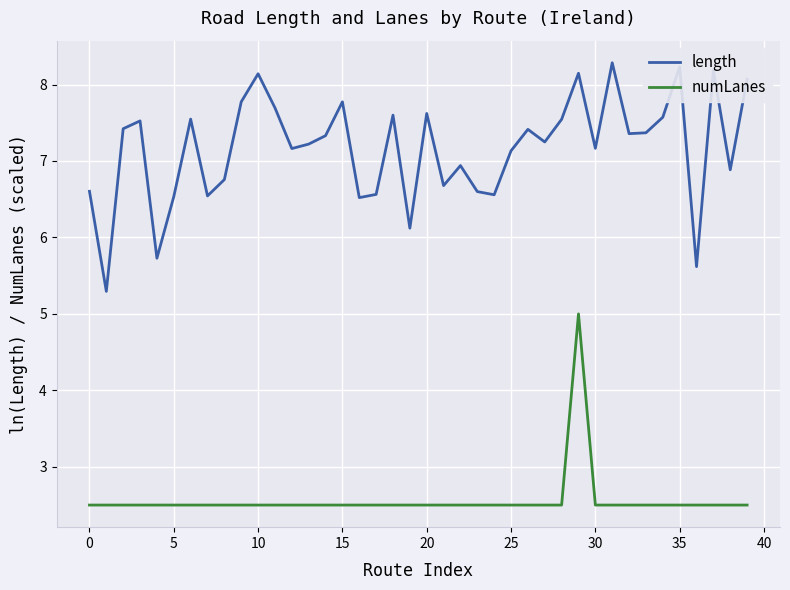

Which series has the largest range (max minus min)?

length